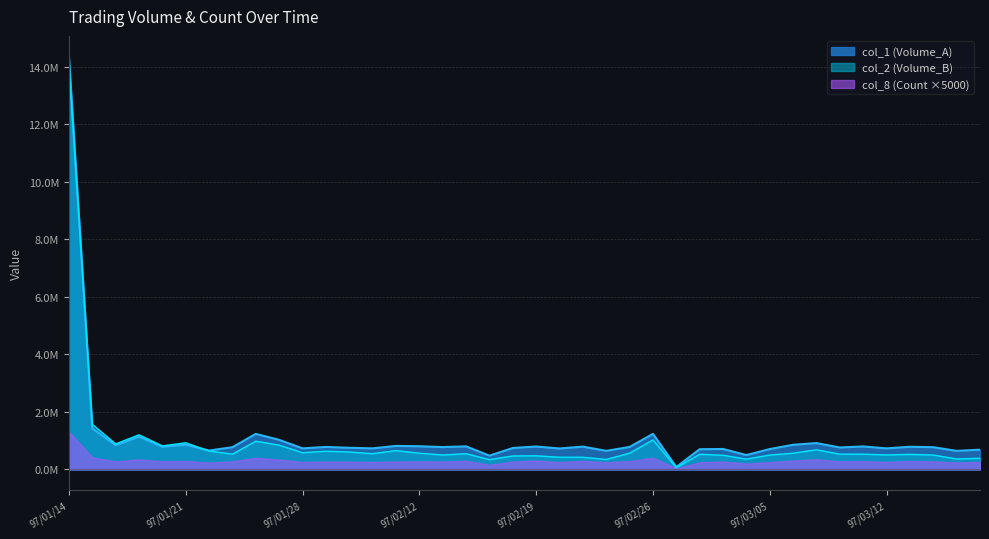

Does the chart have visible grid lines?

Yes